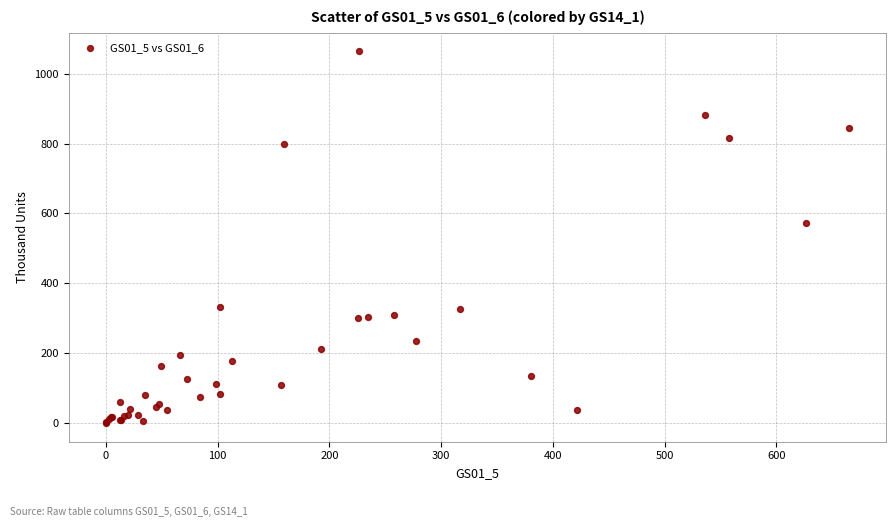

What Y value in the scatter plot is closest to 531?

572.6